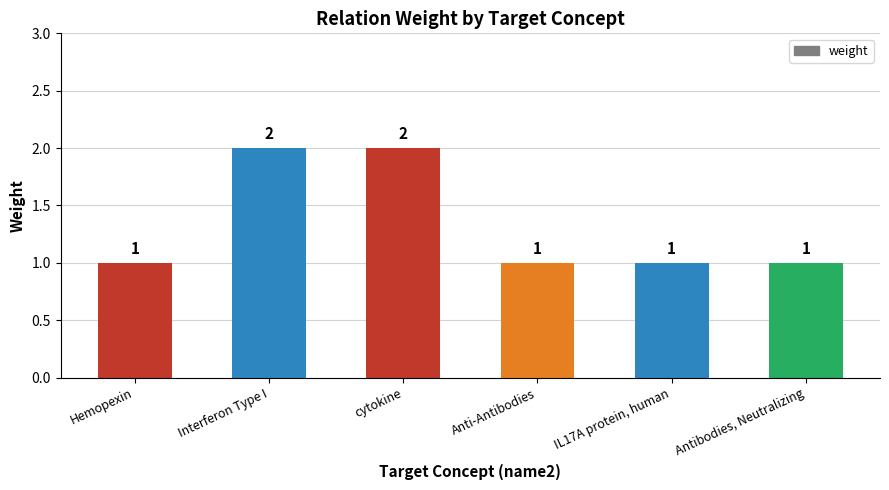

True or false: the data shows 2 at IL17A protein, human.

False